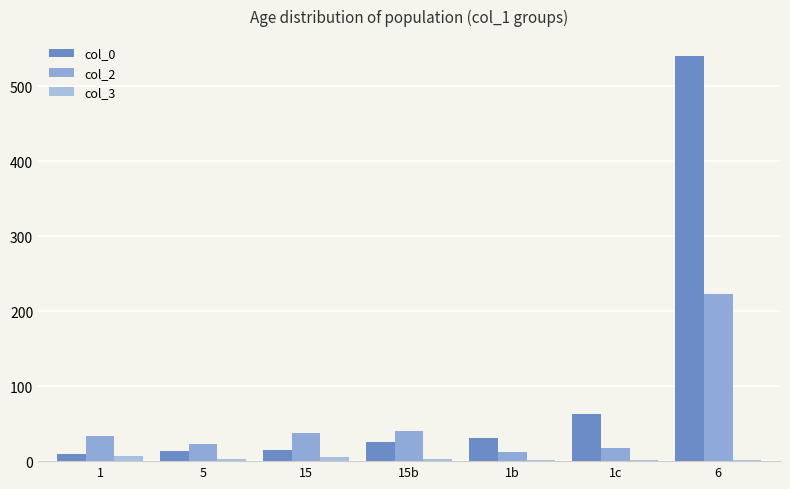

What is the value of the col_2 bar at the 1st from the left?

33